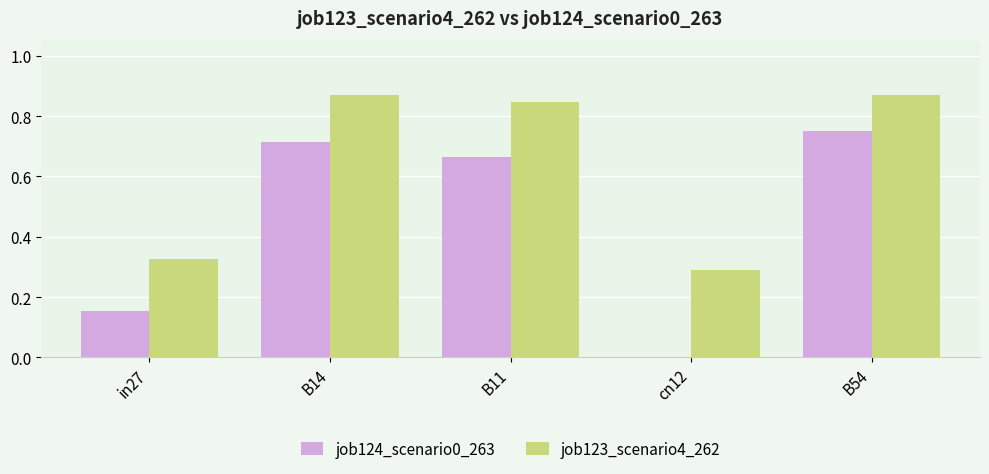

Are the bars grouped side by side (vs. stacked)?

Yes